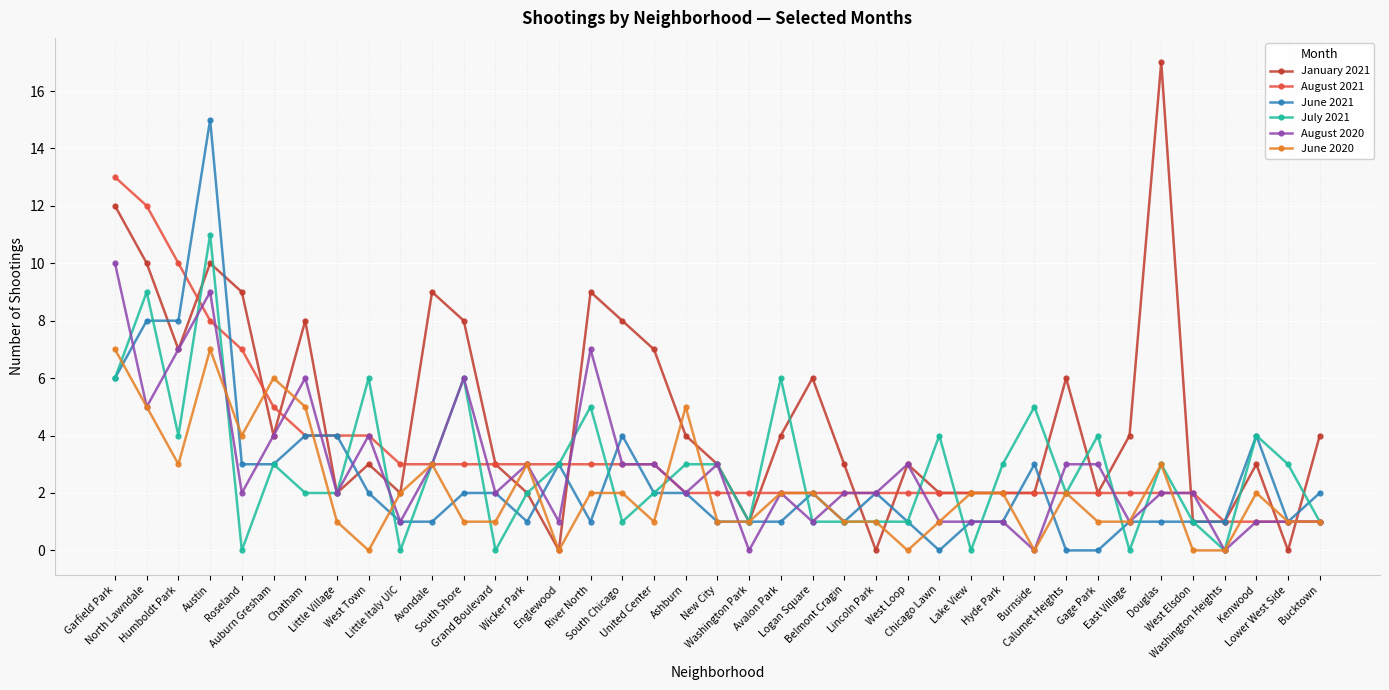

True or false: July 2021 has more than 0 interior local peaks.

True